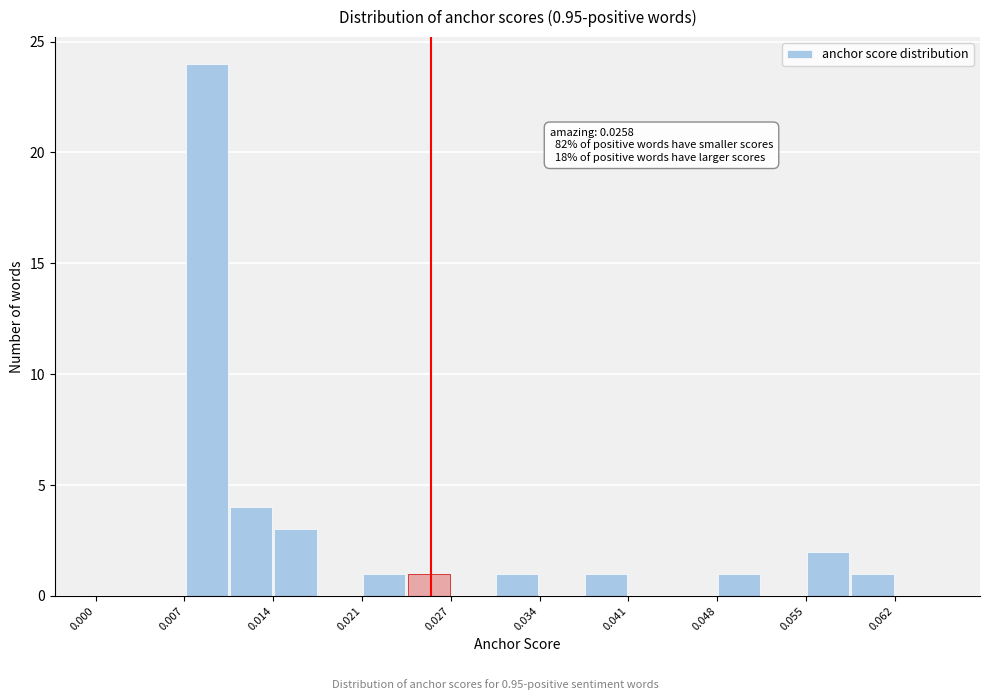

Around what value on the x-axis is the tallest bar? Give the approximate position of its centre, as read against the axis.

0.009